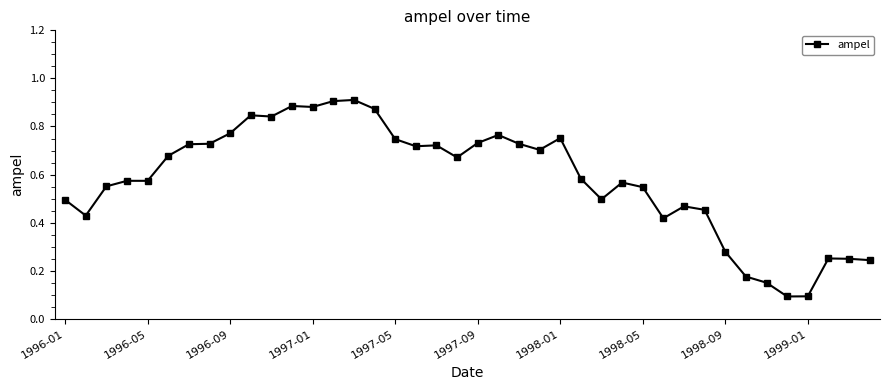

What is the sum of all values?

23.3